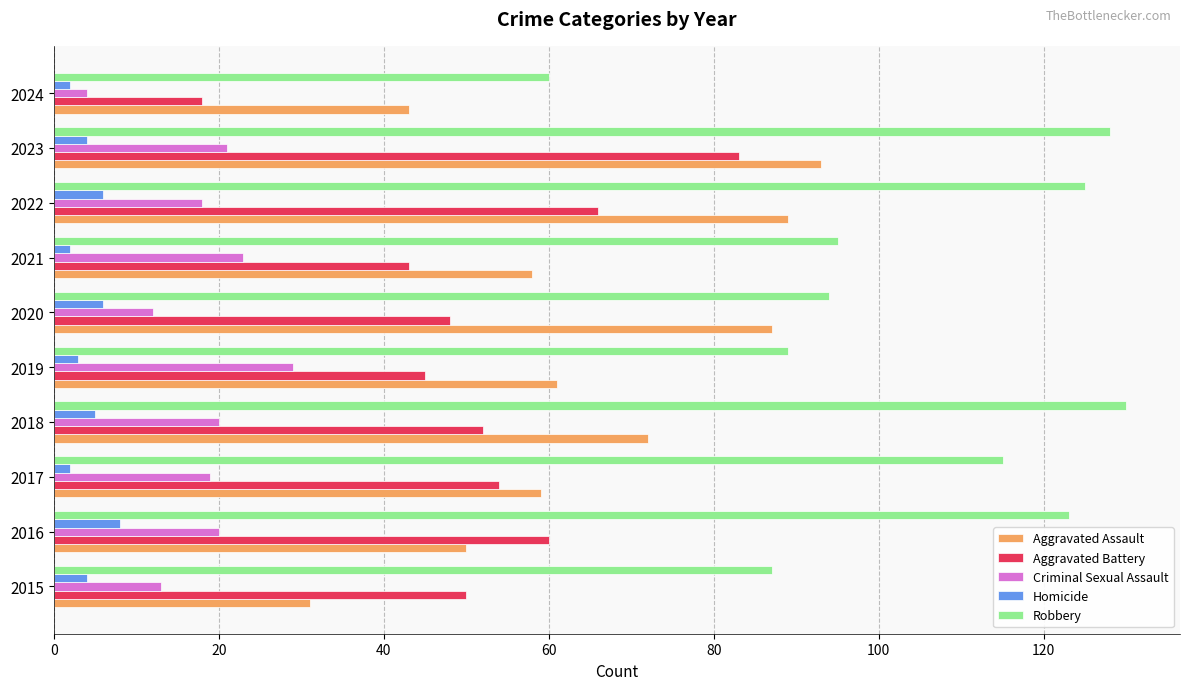

Is it true that Robbery equals 221 at 2023?

False